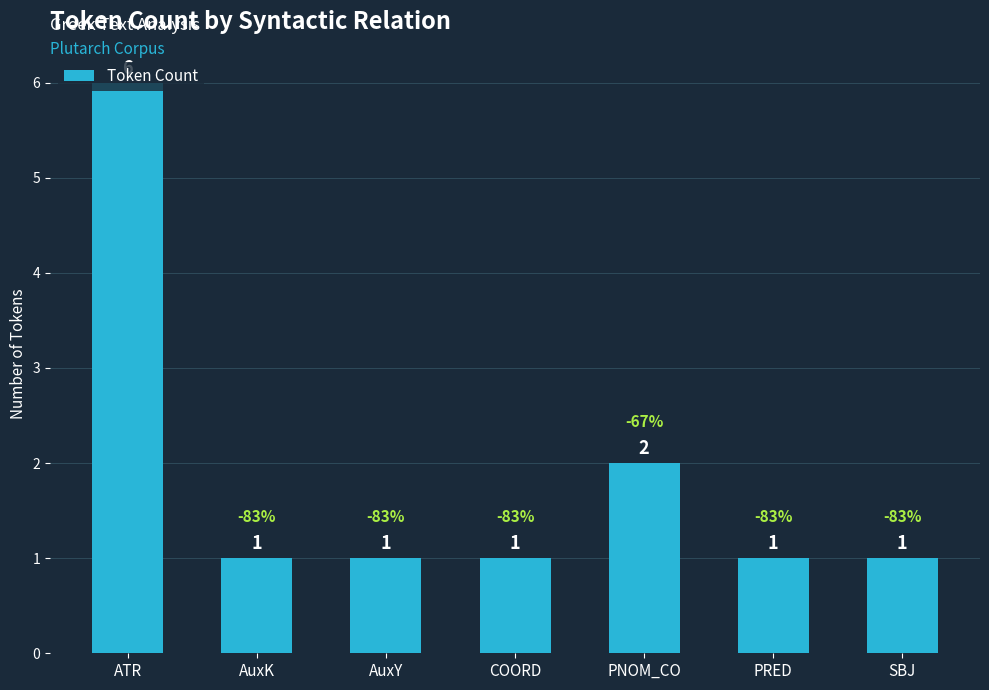

What is the change in value from PNOM_CO to SBJ?

-1